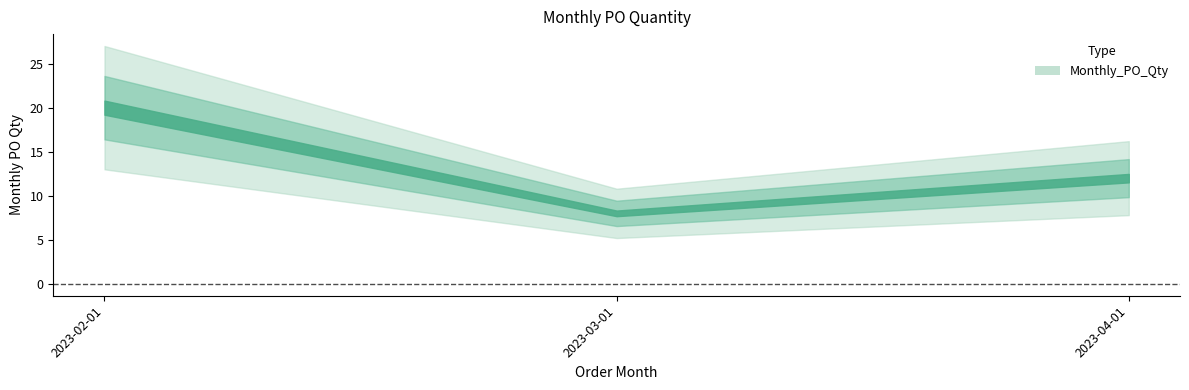

Reading right to left, what are all the values shown in this chart?

12	8	20